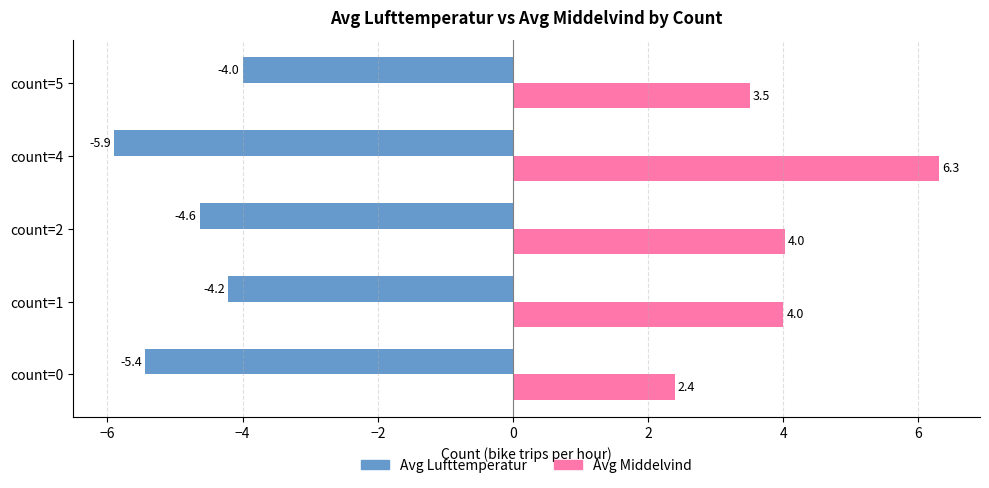

The Avg Lufttemperatur series shows -1.2 at count=2. True or false?

False